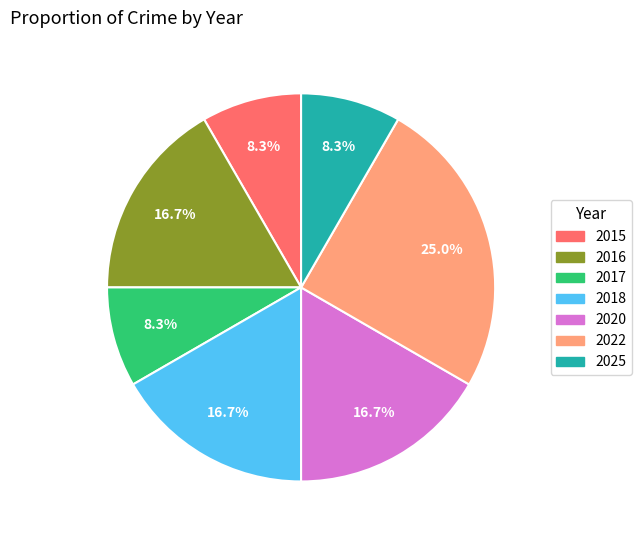

To the nearest percent, what is the average slice percentage?

14%